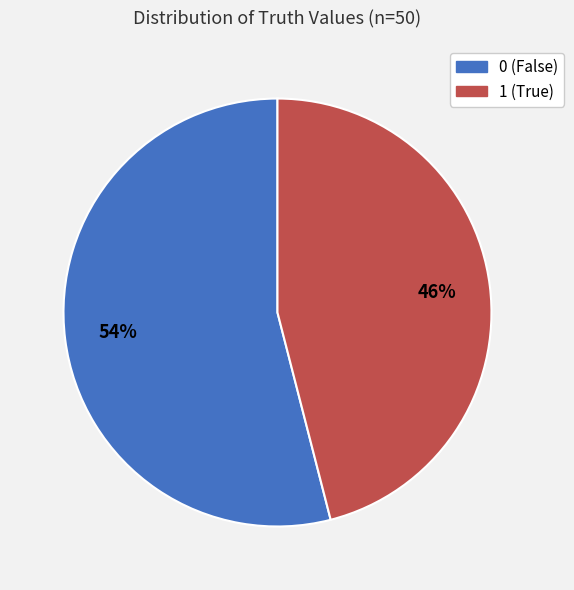

Is it true that 0 is 68% of the pie?

False